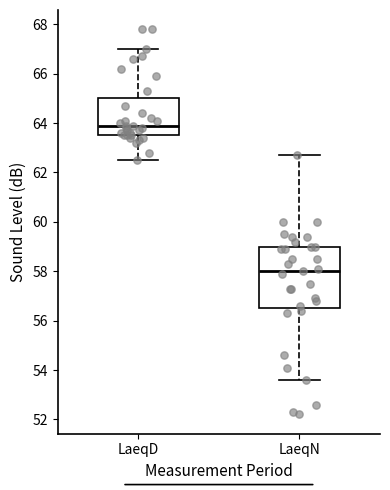

Which box's median line is the lowest?

LaeqN